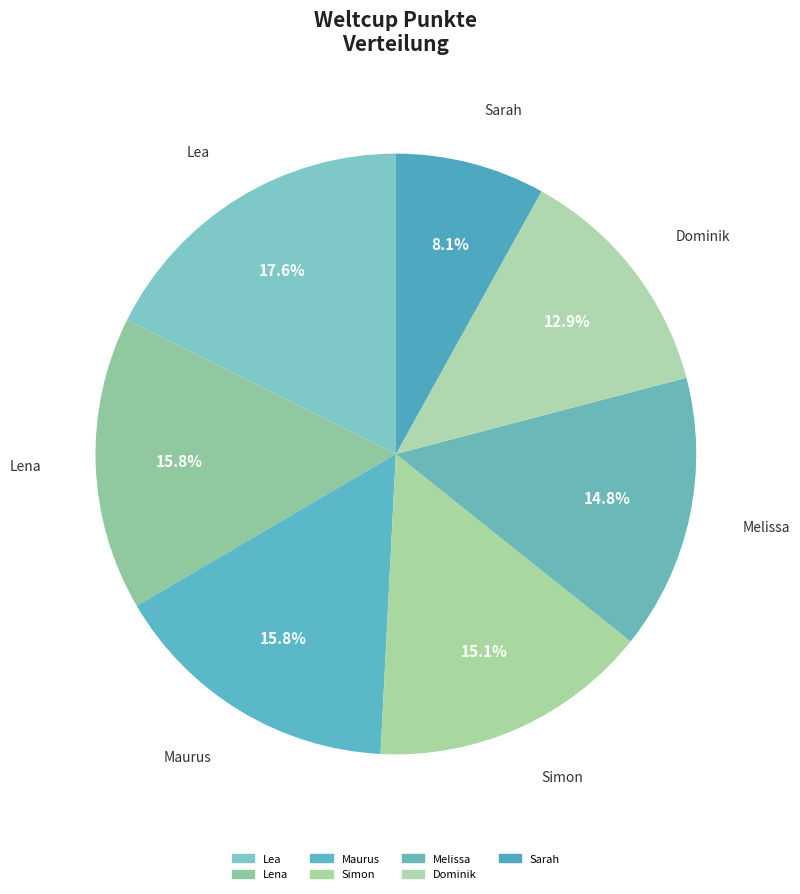

What percentage is the Lena slice, to the nearest percent?

16%